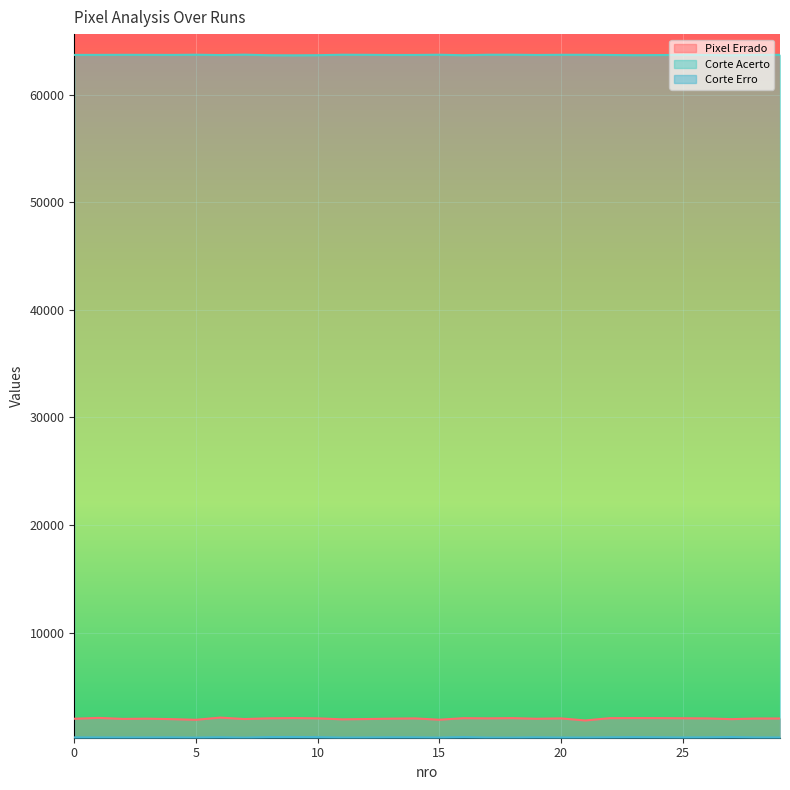

What is the minimum value for Corte Acerto?

63643